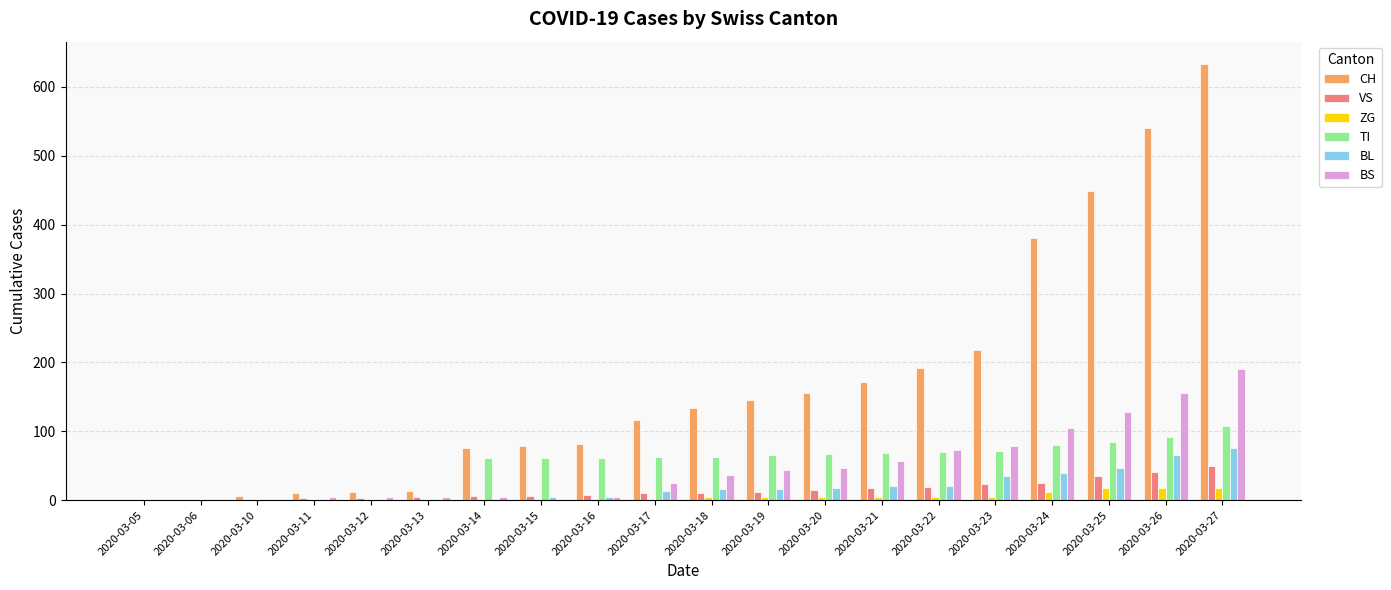

Count the number of categories in the chart.

20